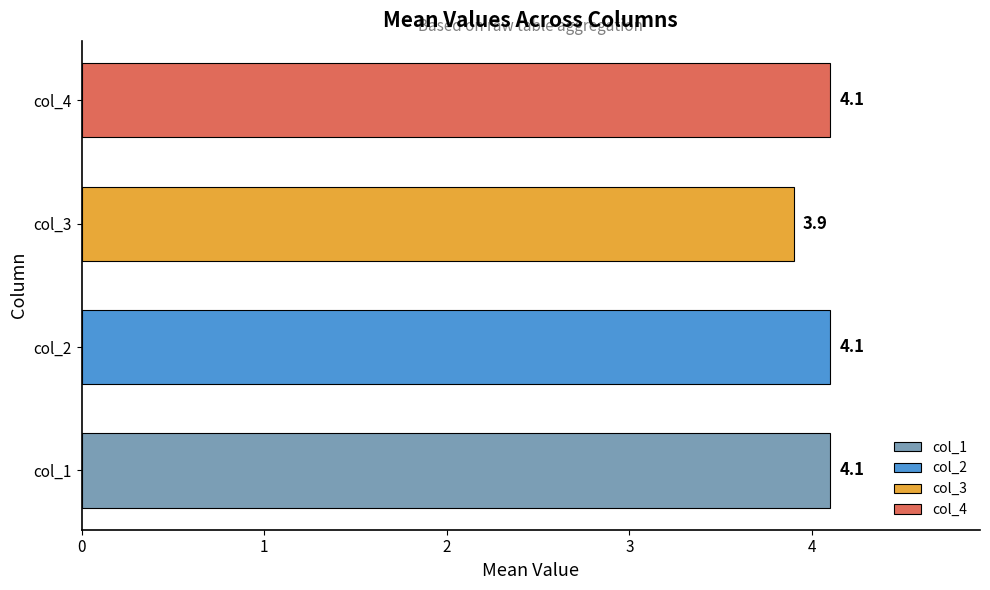

What is the ratio of the value at col_3 to the value at col_4?

1.0